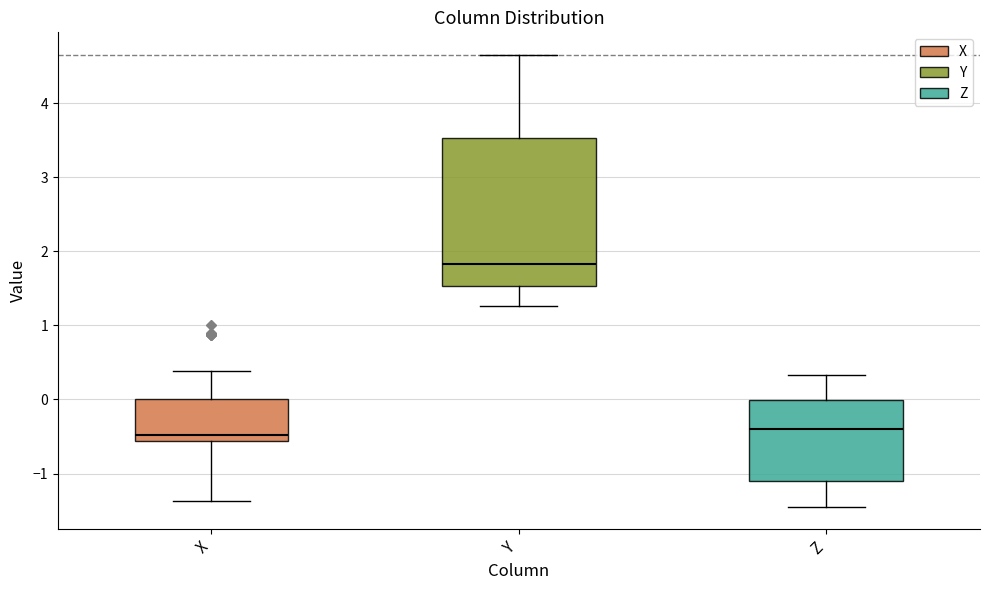

Which box is the tallest, from its lower edge to its upper edge?

Y